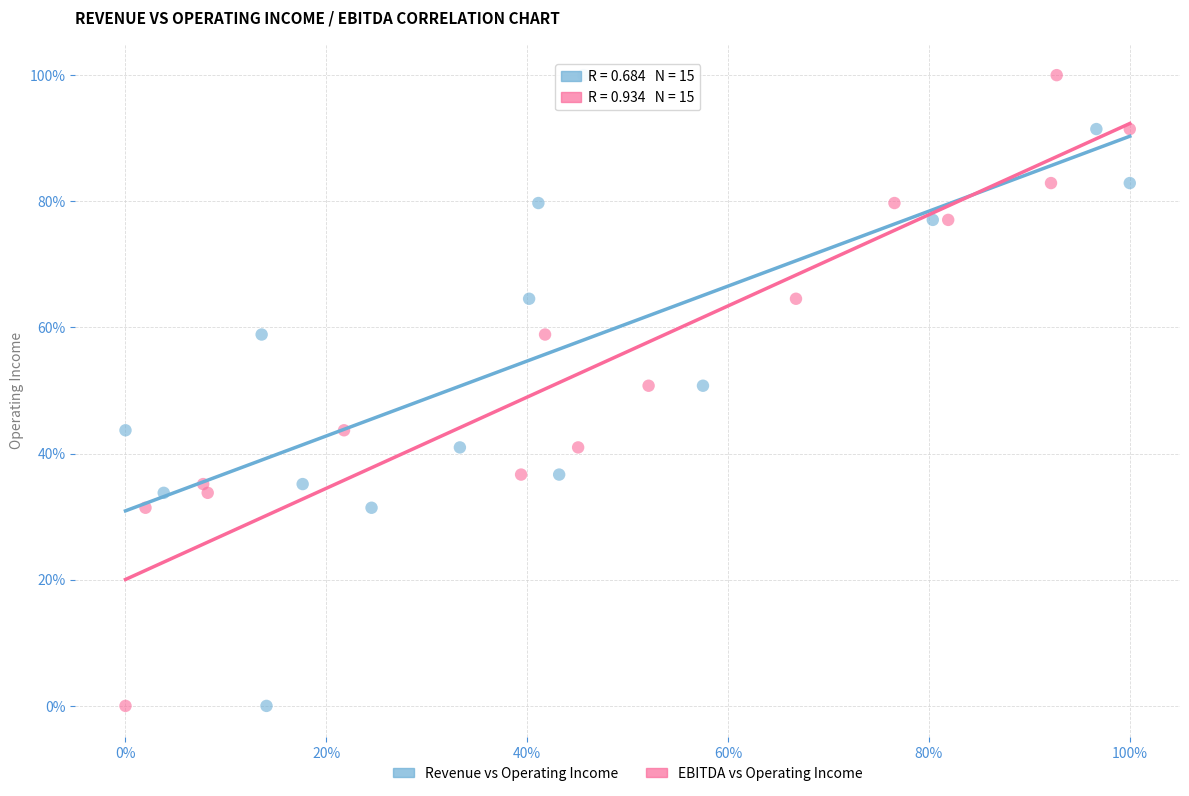

What are all the series names shown in the legend?

Revenue vs Operating Income, EBITDA vs Operating Income